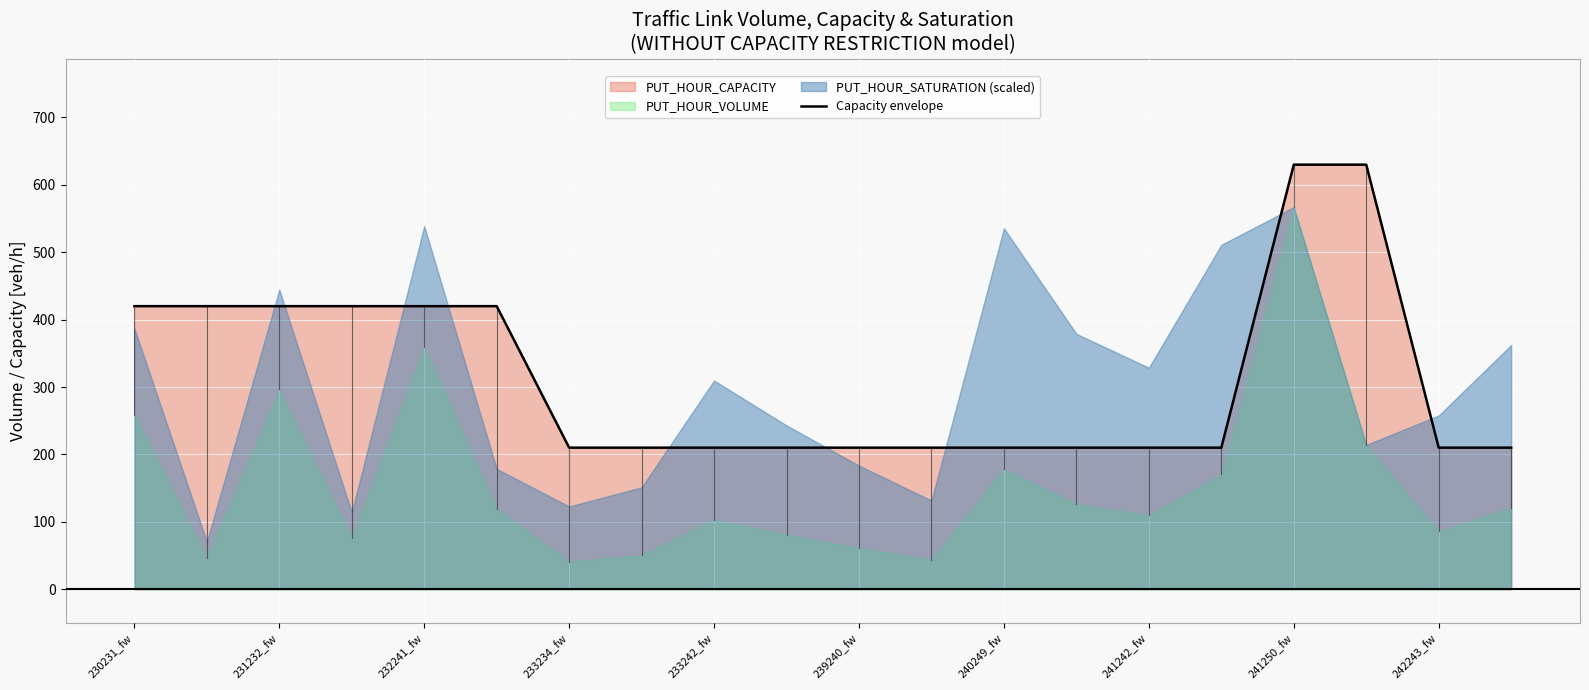

What is the maximum value for Capacity envelope?

630